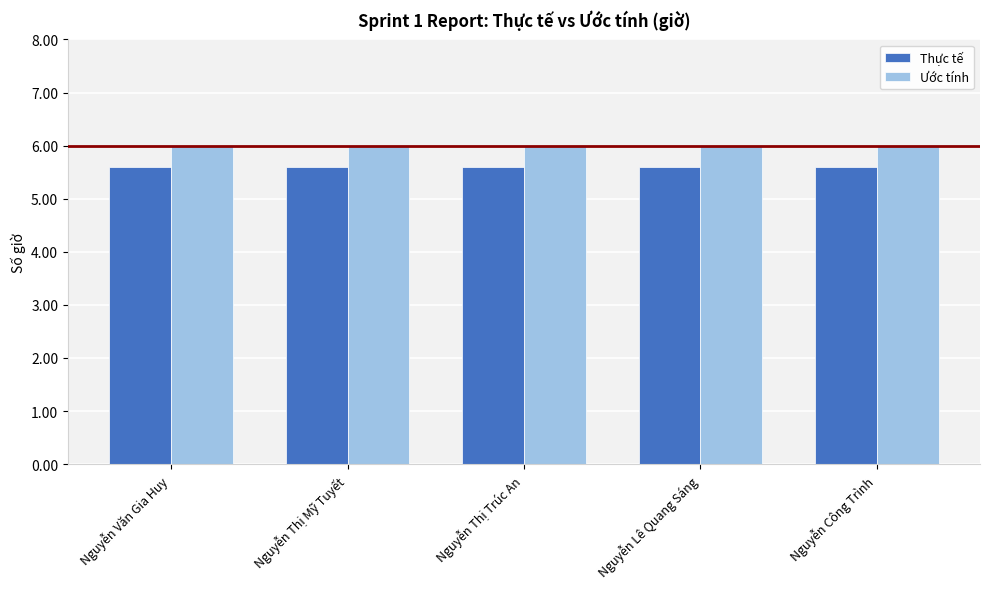

At how many categories does at least one series exceed 5?

5